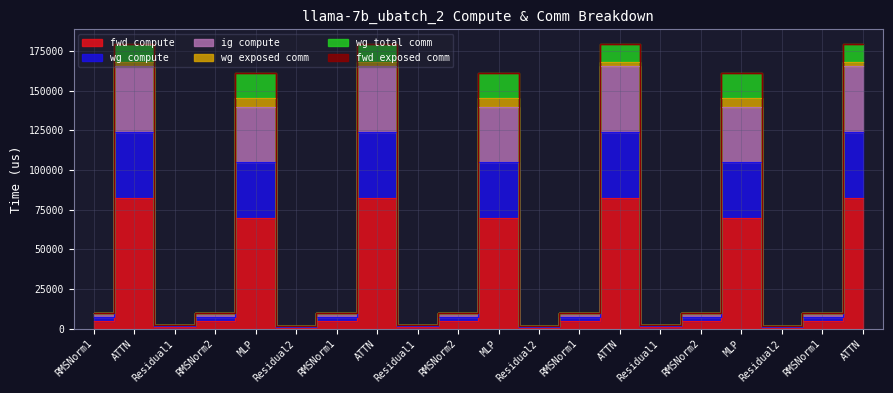

How many interior local peaks does the ig compute series have?

6